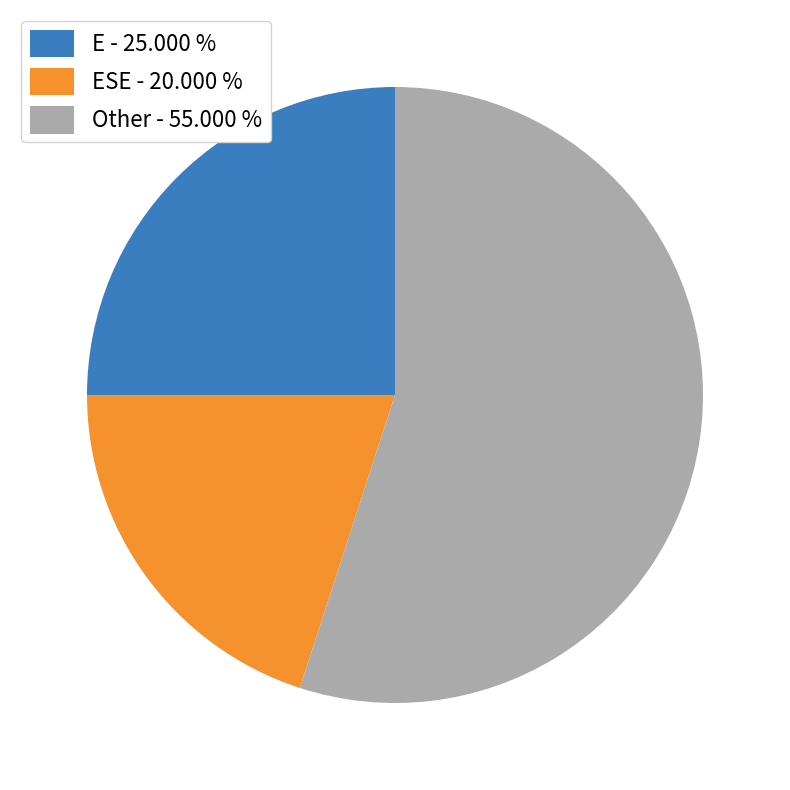

Rank the categories by value from lowest to highest.

ESE - 20.000 %, E - 25.000 %, Other - 55.000 %